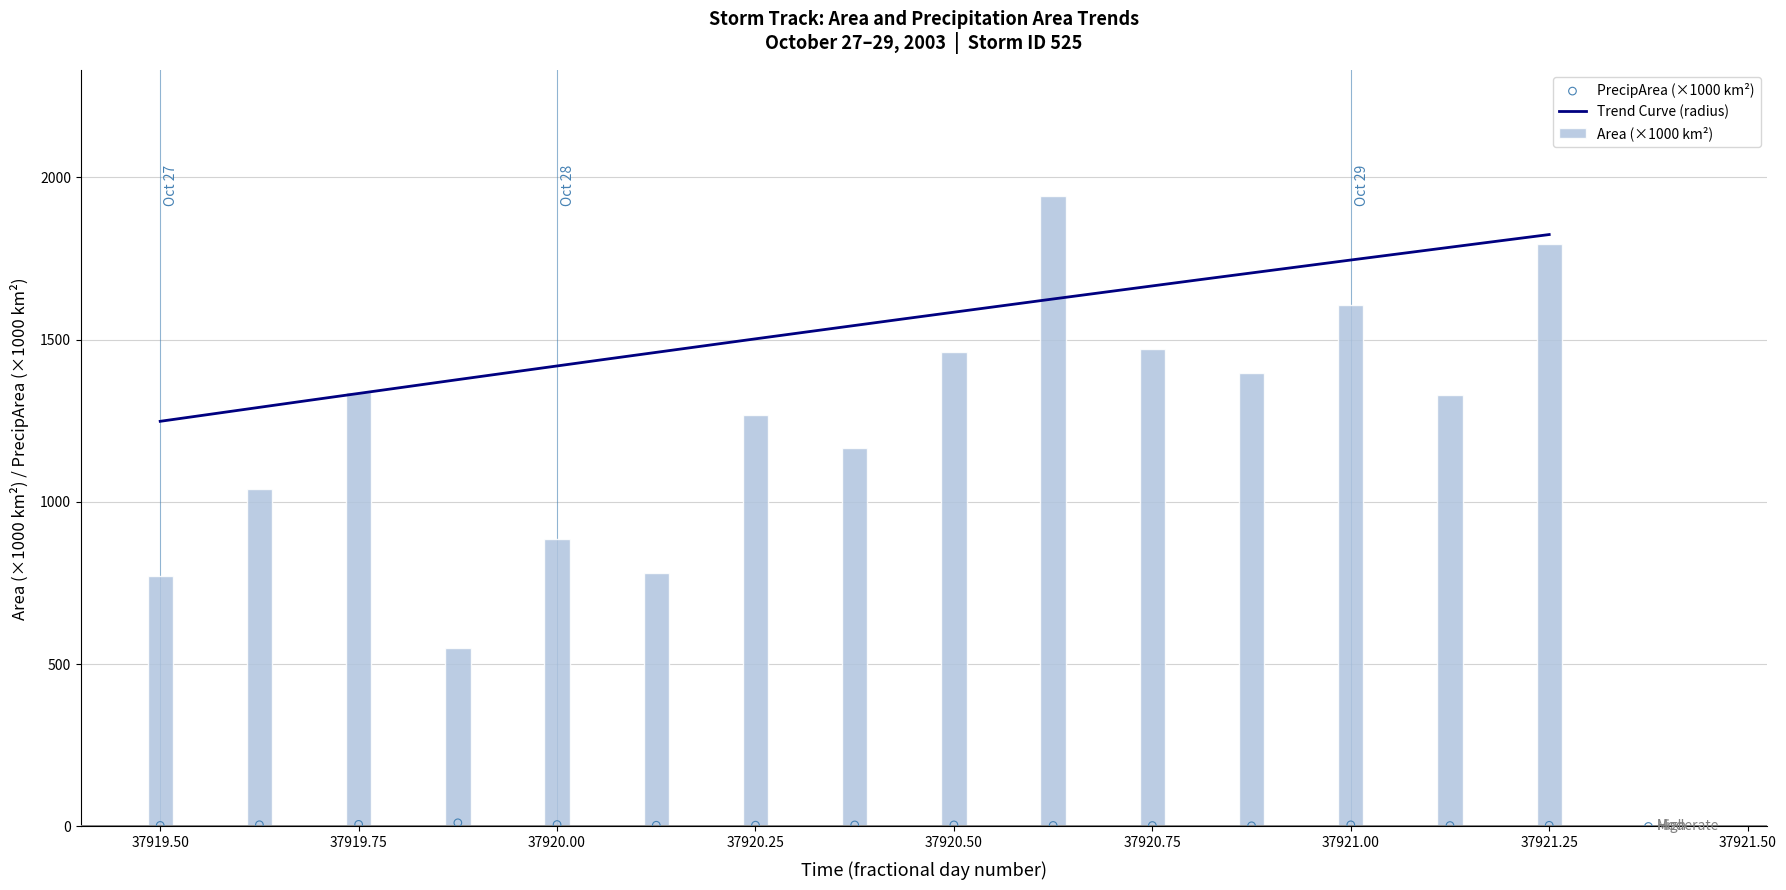

Is it true that Area (×1000 km²) equals 1206.2 at 37921.25?

False